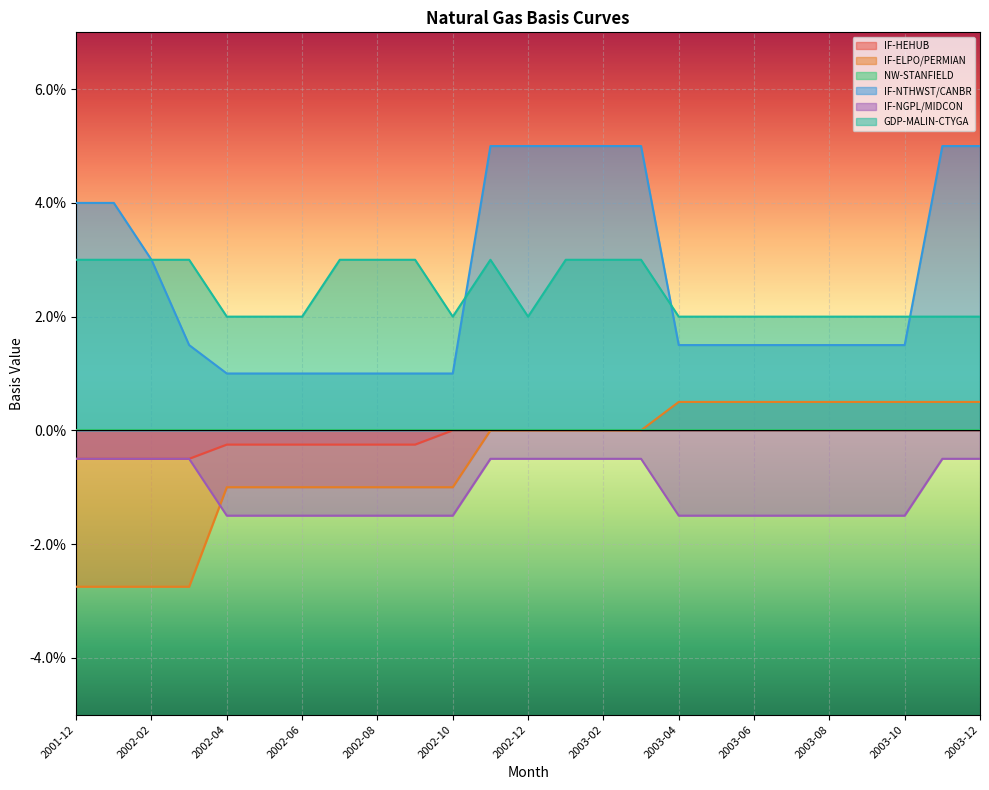

Rank the categories by IF-ELPO/PERMIAN value from lowest to highest.

2001-12, 2002-01, 2002-02, 2002-03, 2002-04, 2002-05, 2002-06, 2002-07, 2002-08, 2002-09, 2002-10, 2002-11, 2002-12, 2003-01, 2003-02, 2003-03, 2003-04, 2003-05, 2003-06, 2003-07, 2003-08, 2003-09, 2003-10, 2003-11, 2003-12